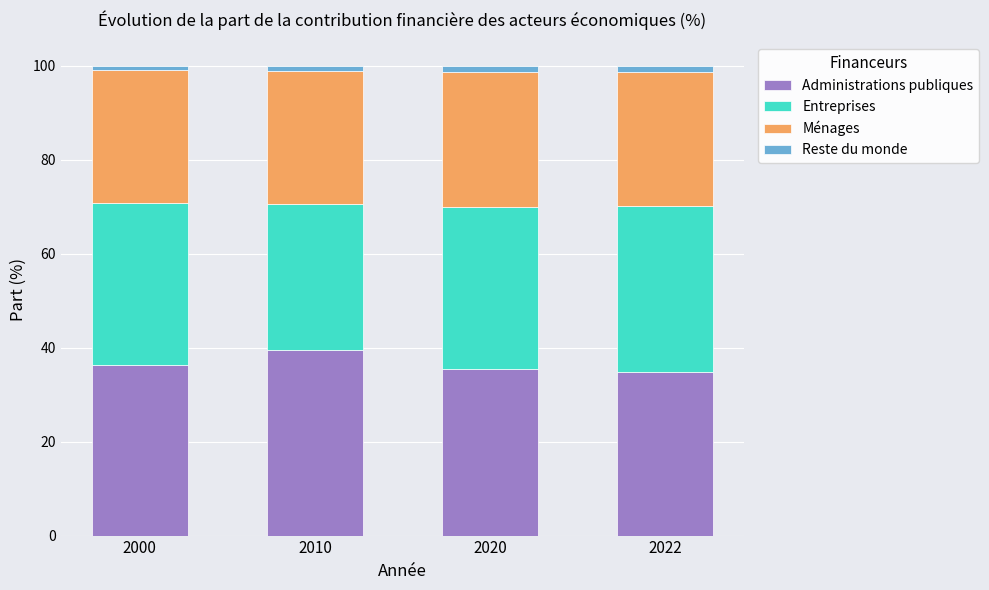

What is the highest value of the Administrations publiques series?

39.5